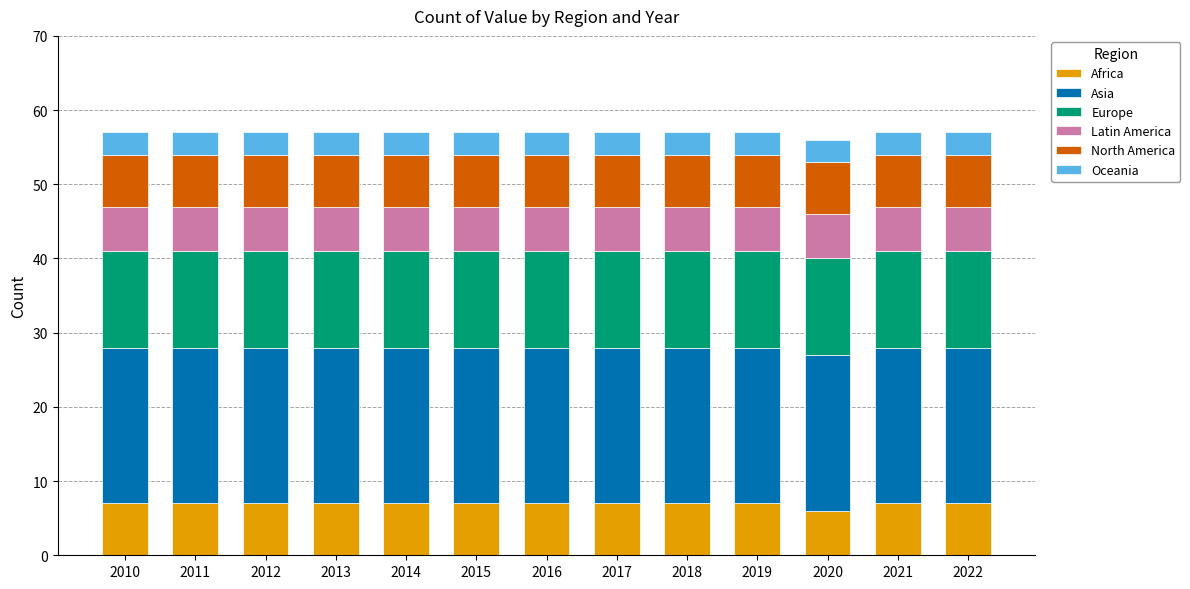

What is the minimum value for Africa?

6